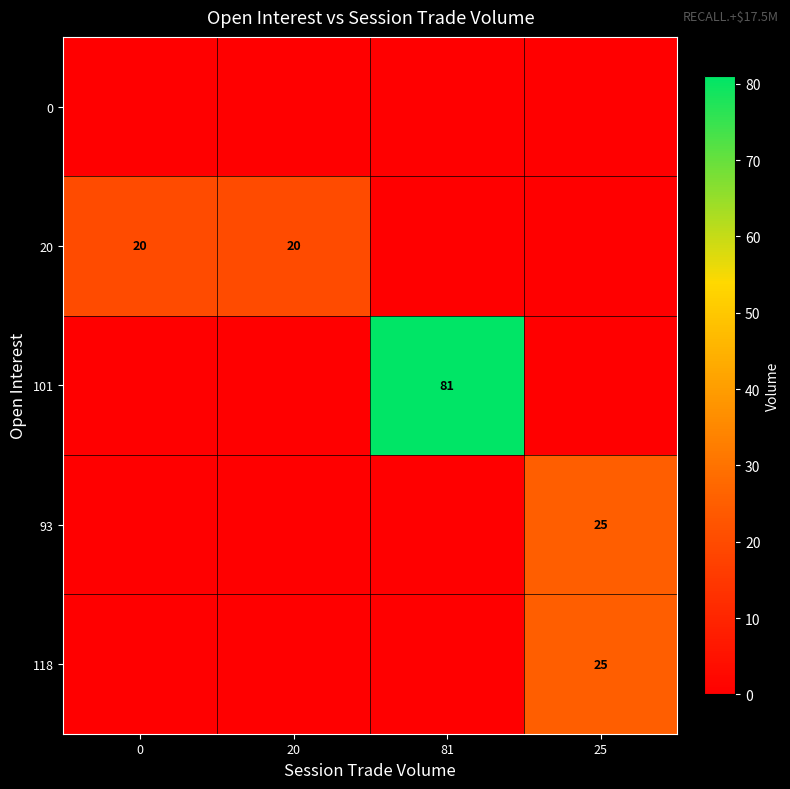

Is the value of 20 at 0 greater than the value of 118 at 25?

No